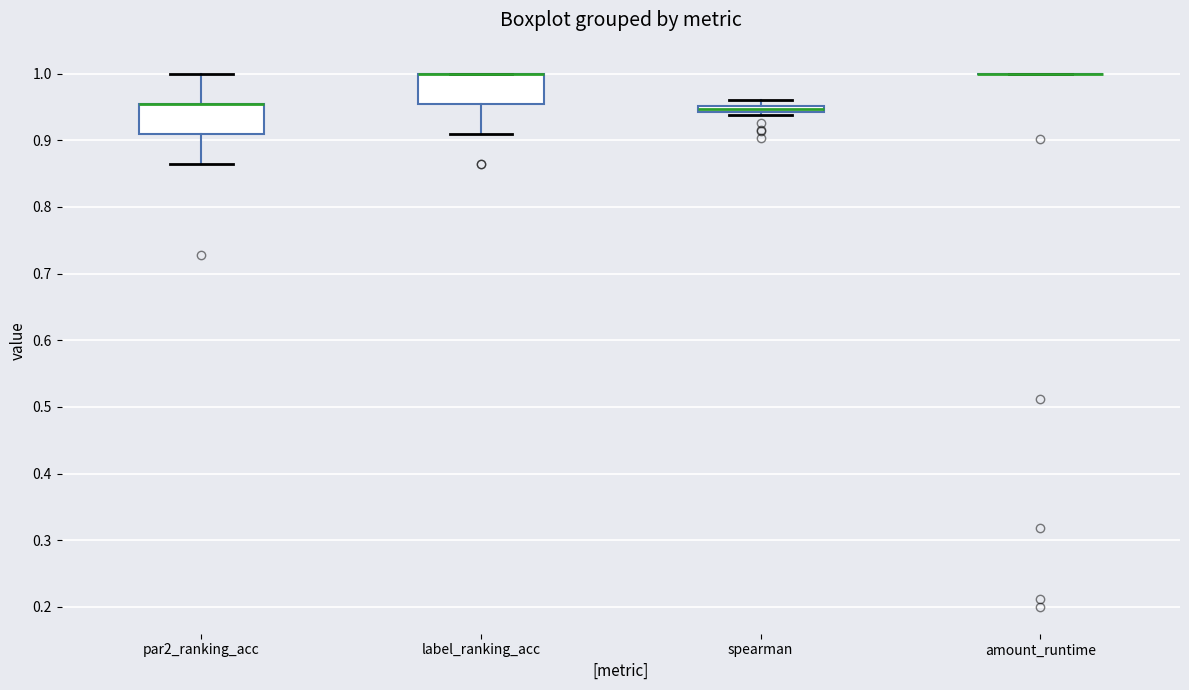

Where is the lower edge of the box for label_ranking_acc on the y-axis? The values are not printed on the chart, so give them approximately, as read against the axis.

0.95